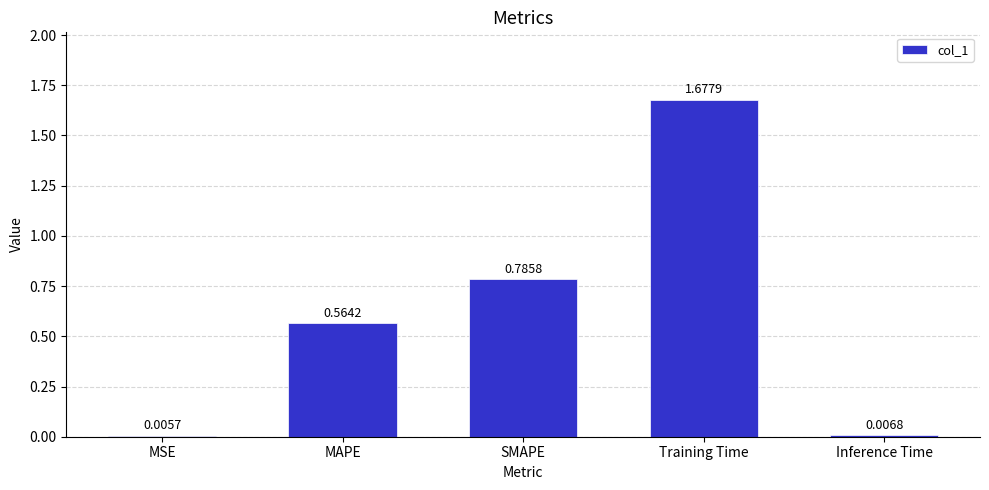

Which has a higher value, SMAPE or Inference Time?

SMAPE